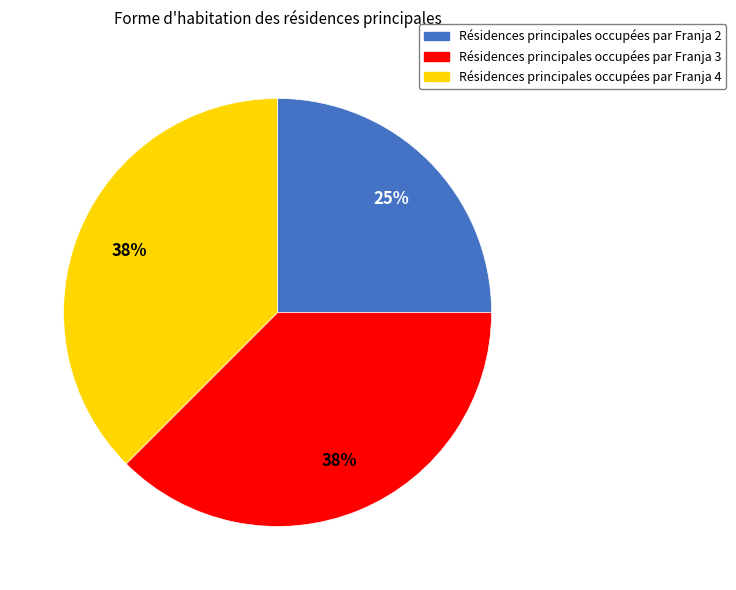

Is there any slice that represents more than half of the pie?

No